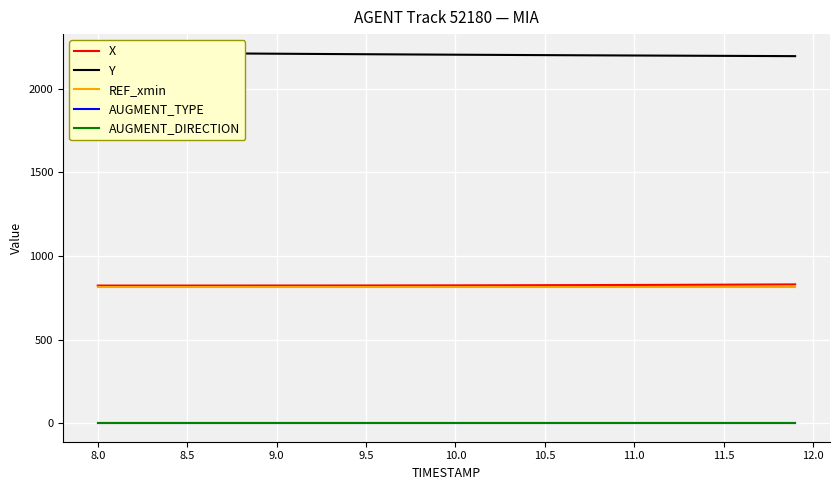

True or false: AUGMENT_DIRECTION and REF_xmin cross at least once.

False